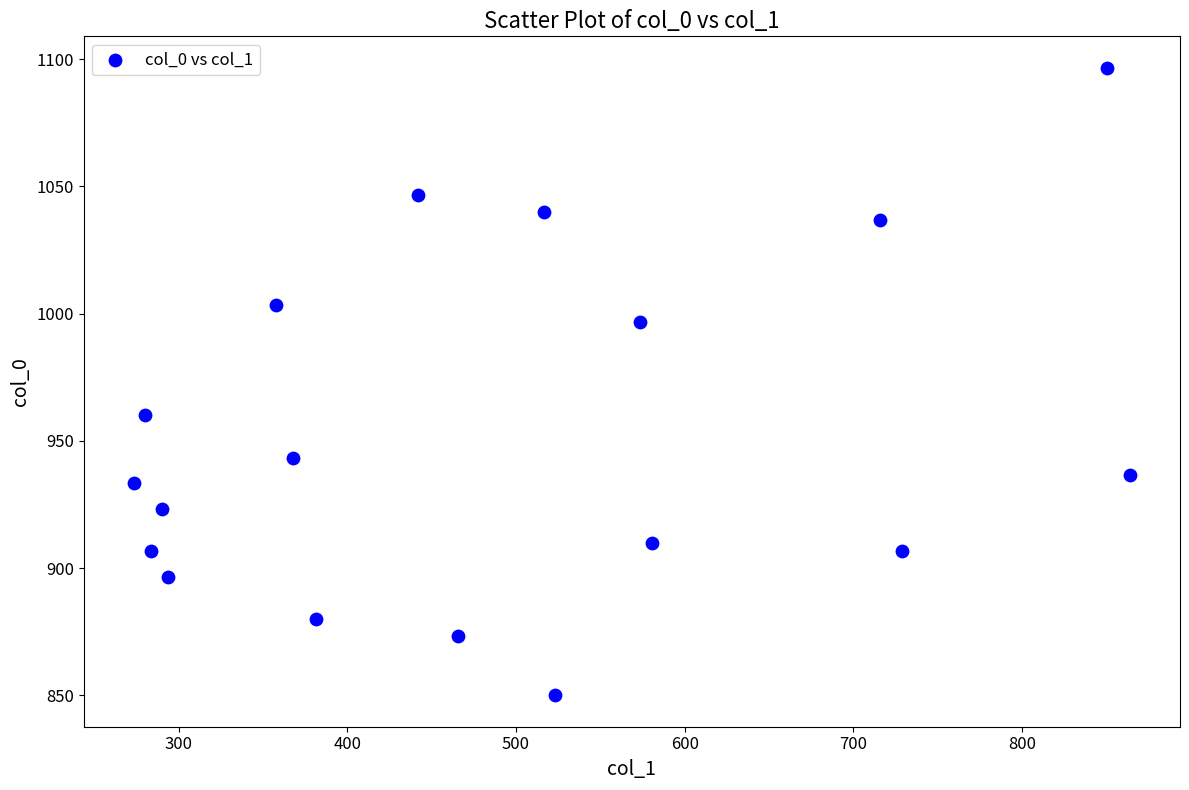

What Y value in the scatter plot is closest to 973?

960.0